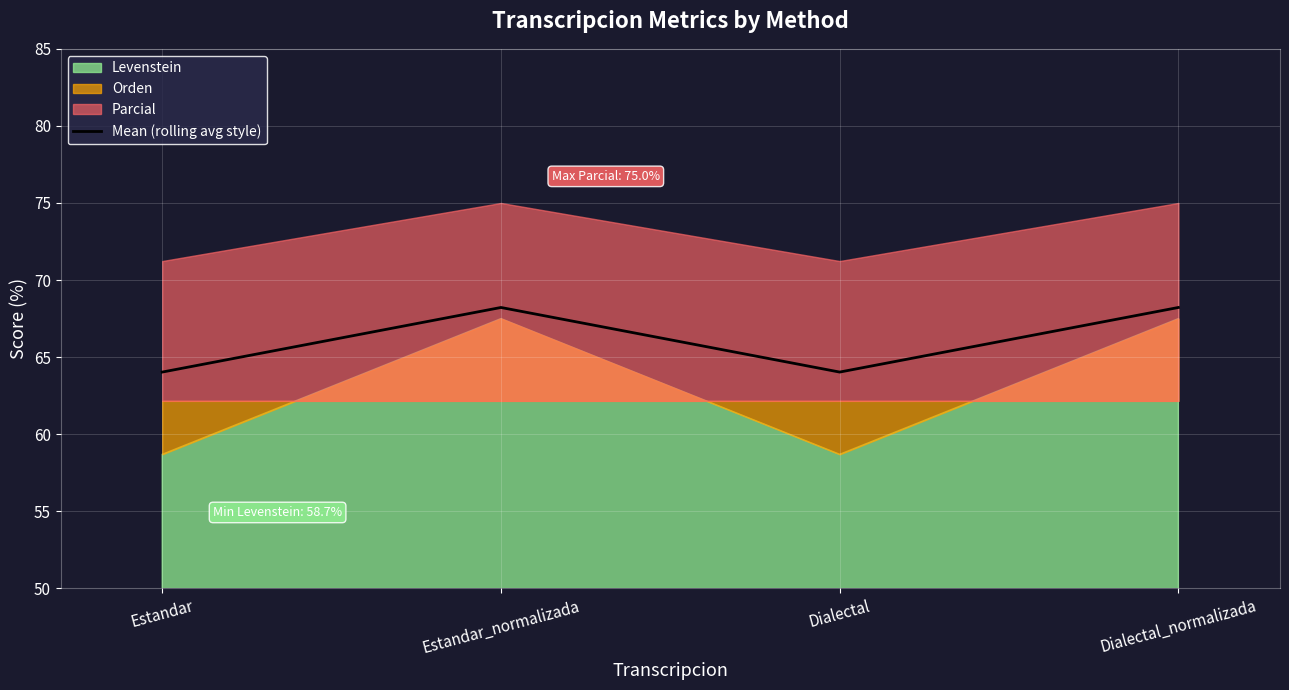

What is the ratio of the value at Dialectal_normalizada to the value at Estandar?

1.1